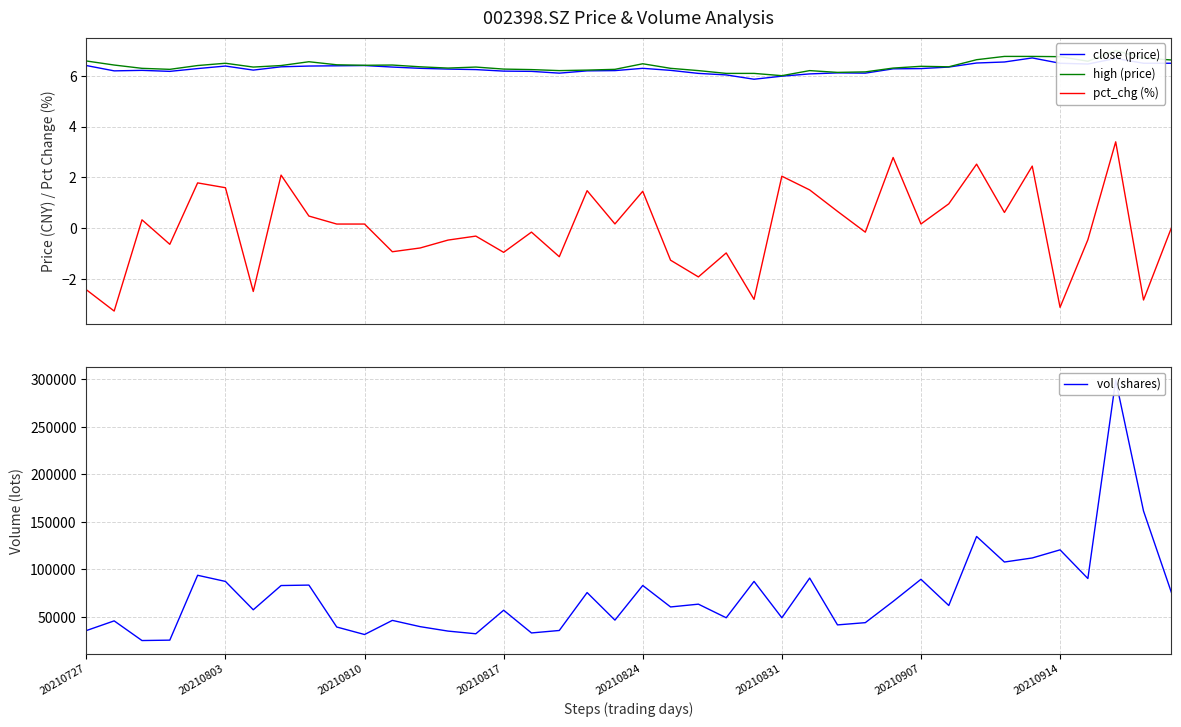

True or false: close (price) and pct_chg (%) cross at least once.

False